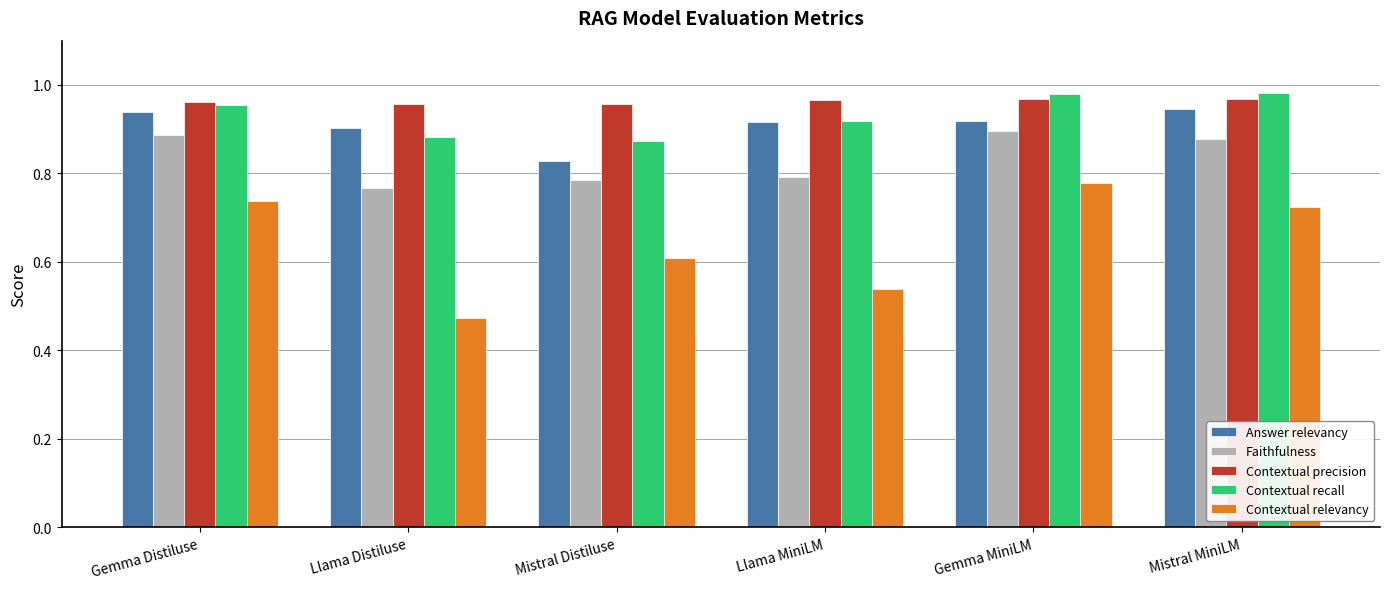

What position from the right is Mistral MiniLM?

1